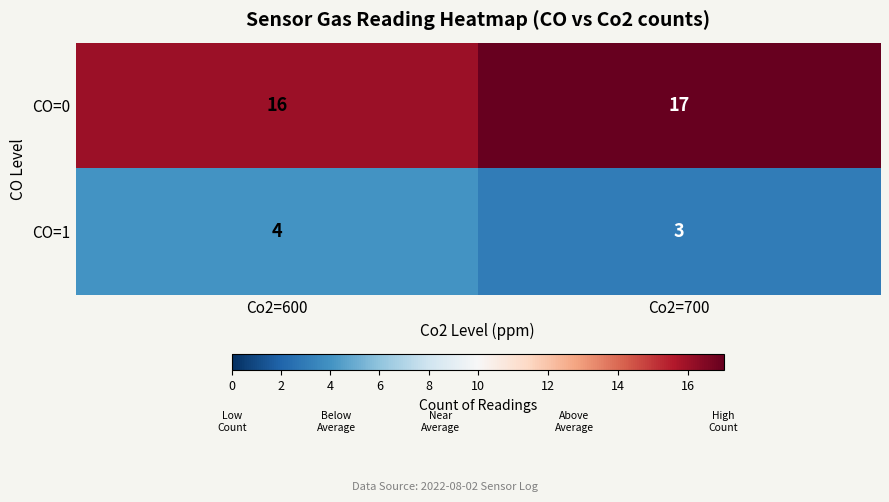

Reading left to right, list all the values displayed in this chart.

CO=0: 16	17
CO=1: 4	3